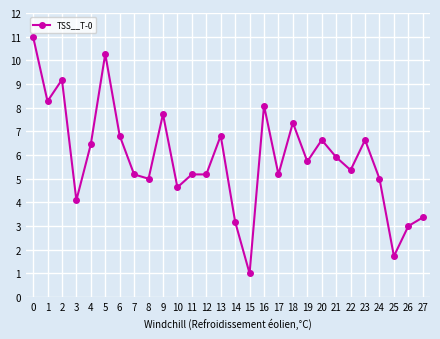

Reading right to left, transcribe all the data shown in this chart.

3.4	3.0	1.7	5.0	6.6	5.4	5.9	6.6	5.7	7.4	5.2	8.1	1.0	3.2	6.8	5.2	5.2	4.6	7.7	5.0	5.2	6.8	10.3	6.5	4.1	9.2	8.3	11.0